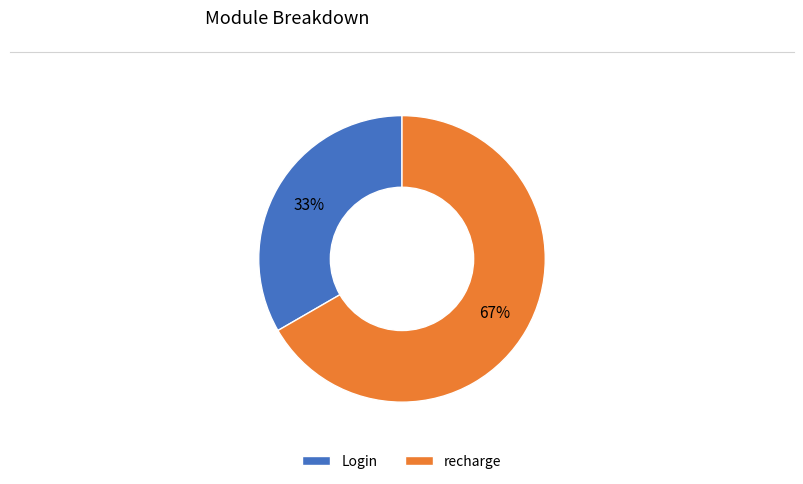

To the nearest percent, what percentage of the pie is recharge?

67%